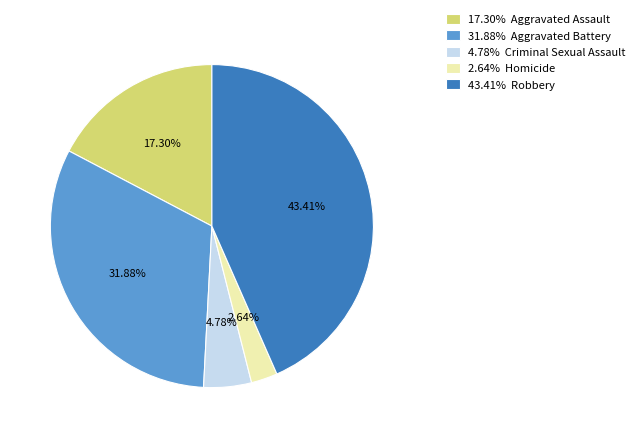

Is 43.41% Robbery the majority of the pie?

No